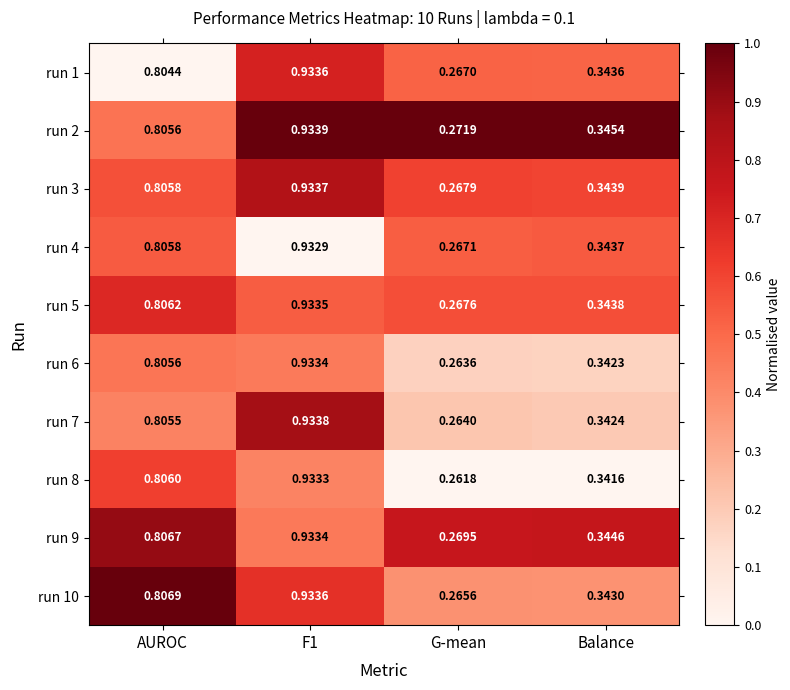

At which label does run 3 reach its minimum?

G-mean